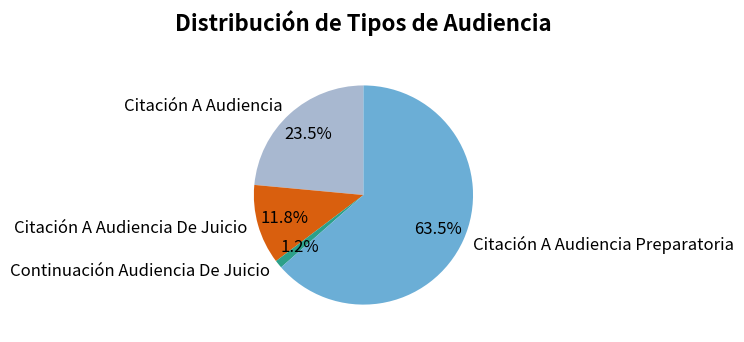

Which slice is the smallest?

Continuación Audiencia De Juicio